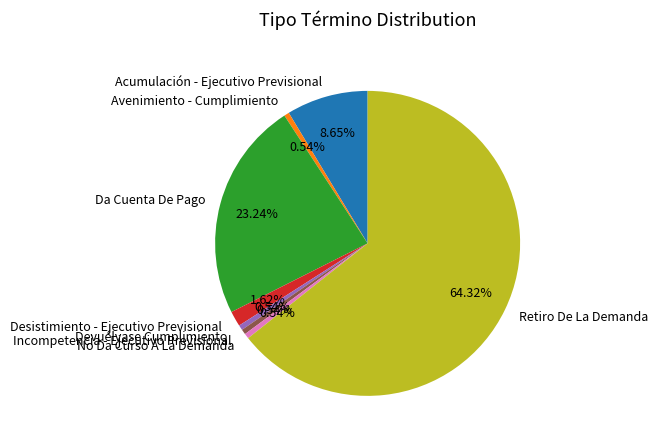

To the nearest percent, what portion does Acumulación - Ejecutivo Previsional represent?

9%